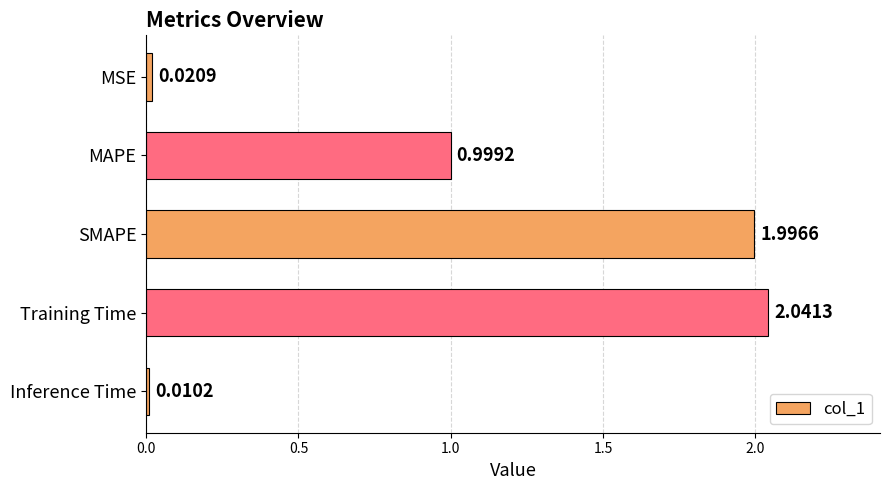

What is the average value?

1.0